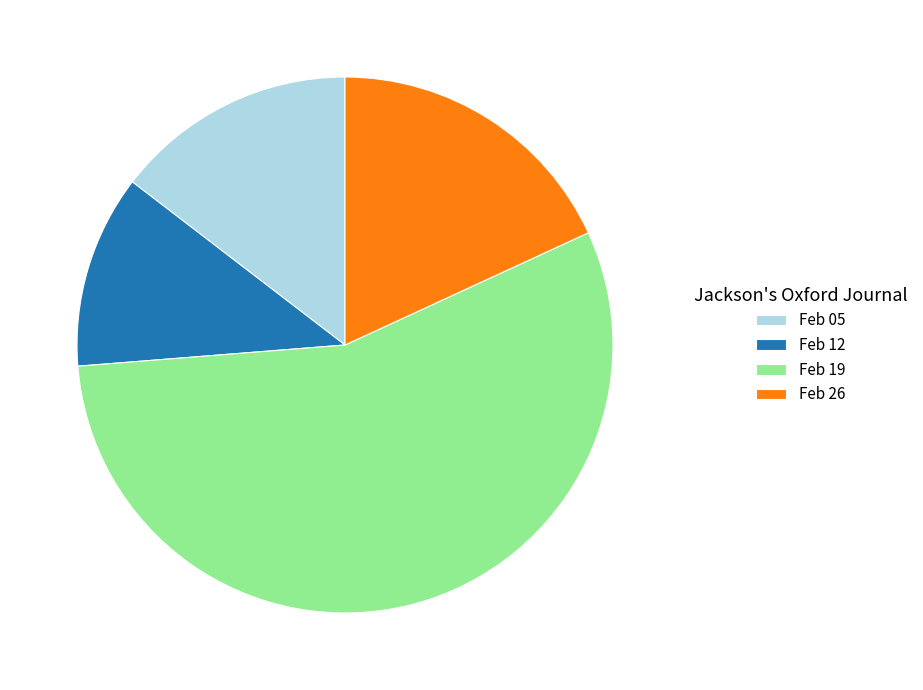

Is there a majority slice in this chart?

Yes